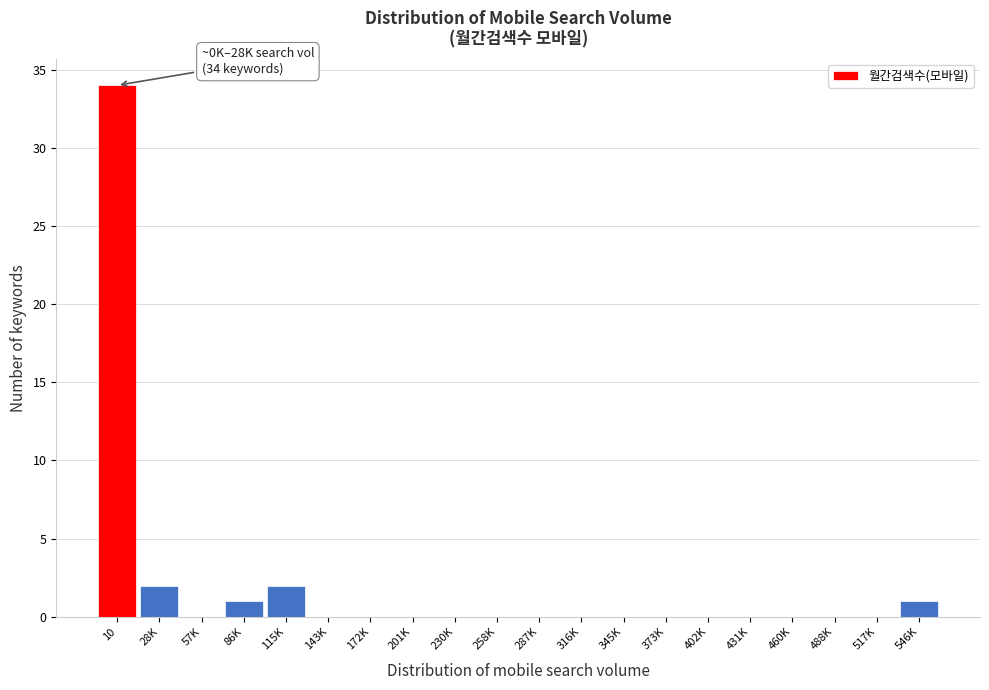

Reading right to left, list all the values displayed in this chart.

546K=1	517K=0	488K=0	460K=0	431K=0	402K=0	373K=0	345K=0	316K=0	287K=0	258K=0	230K=0	201K=0	172K=0	143K=0	115K=2	86K=1	57K=0	28K=2	10=34